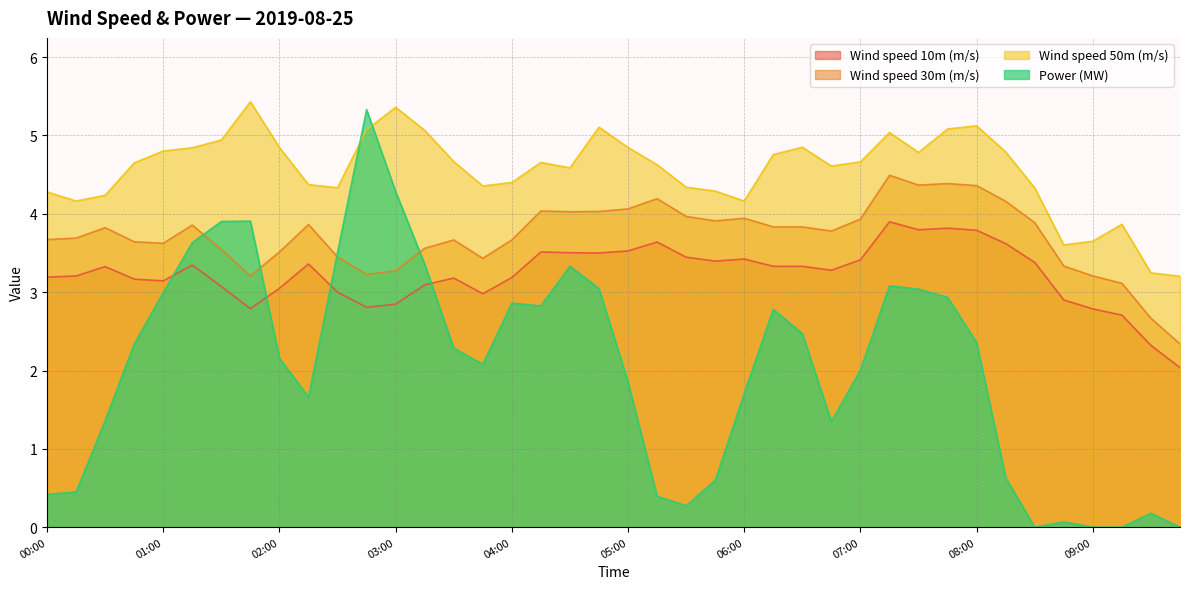

What value does the Wind speed 50m (m/s) series have at 06:15?

4.8